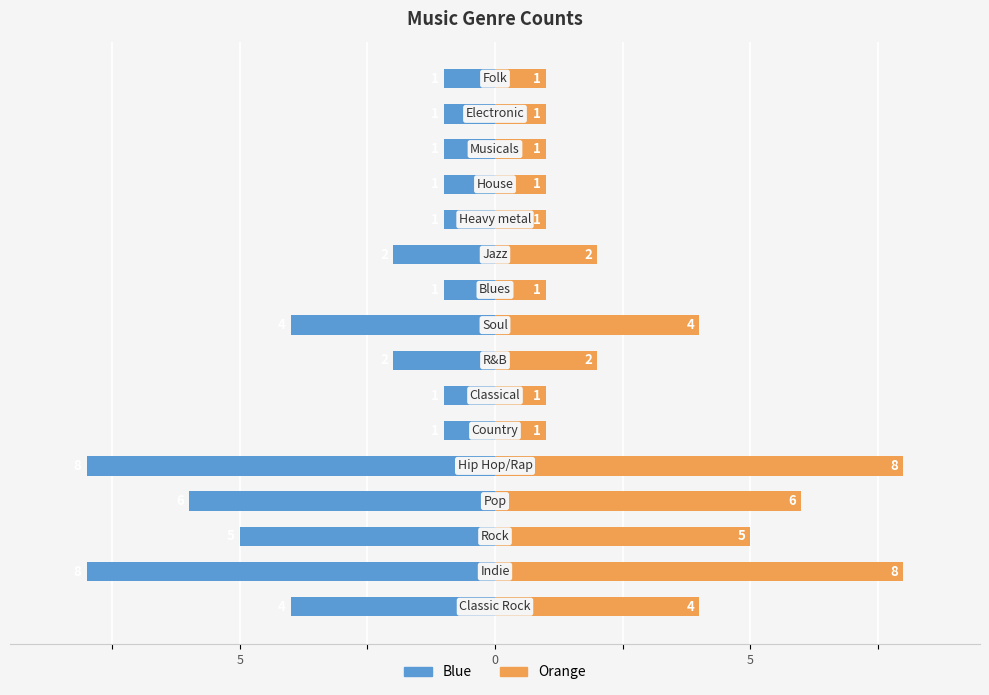

Reading left to right, list all the values displayed in this chart.

count: -4	-8	-5	-6	-8	-1	-1	-2	-4	-1	-2	-1	-1	-1	-1	-1
count (right): 4	8	5	6	8	1	1	2	4	1	2	1	1	1	1	1